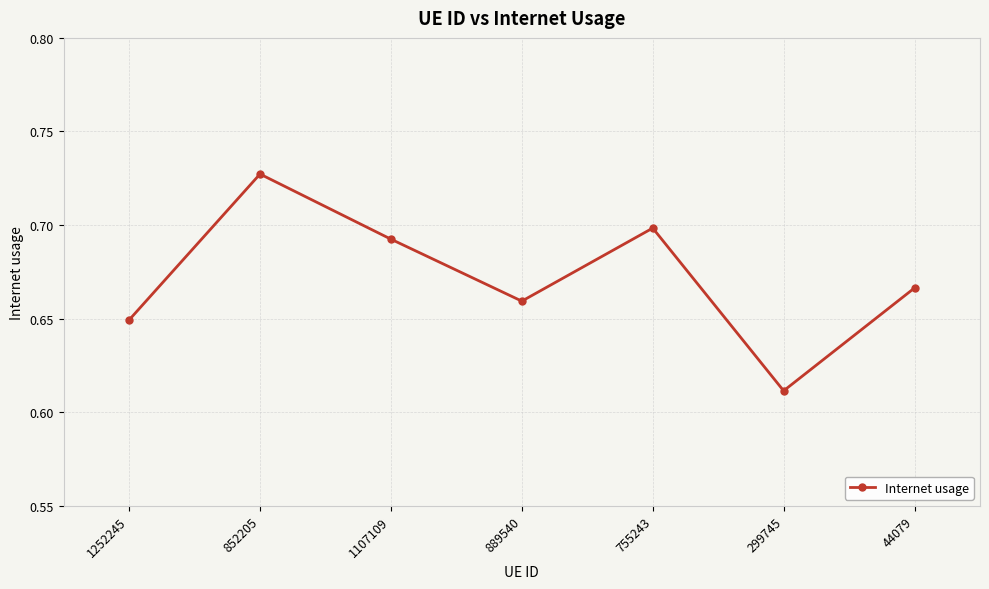

What position from the right is 852205?

6